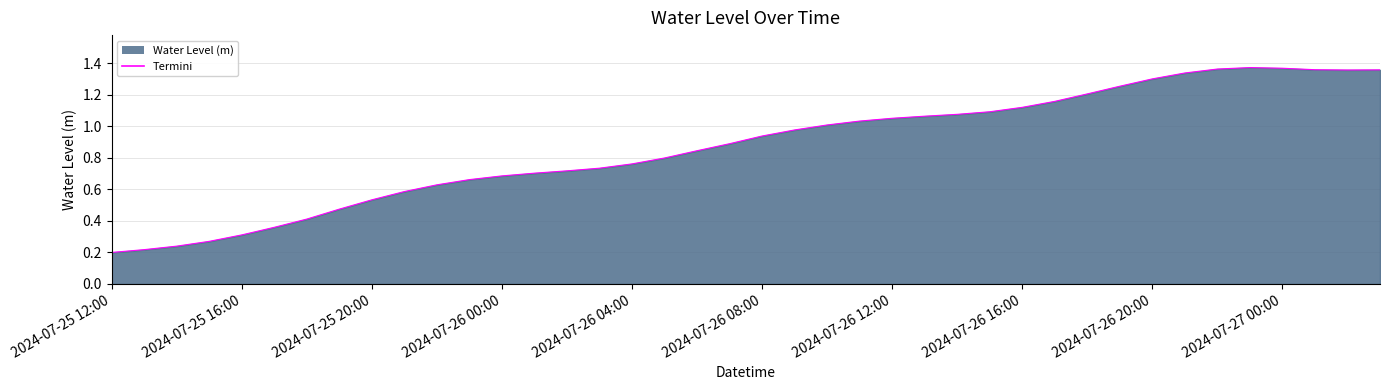

Does the chart display data point markers on the line(s)?

No